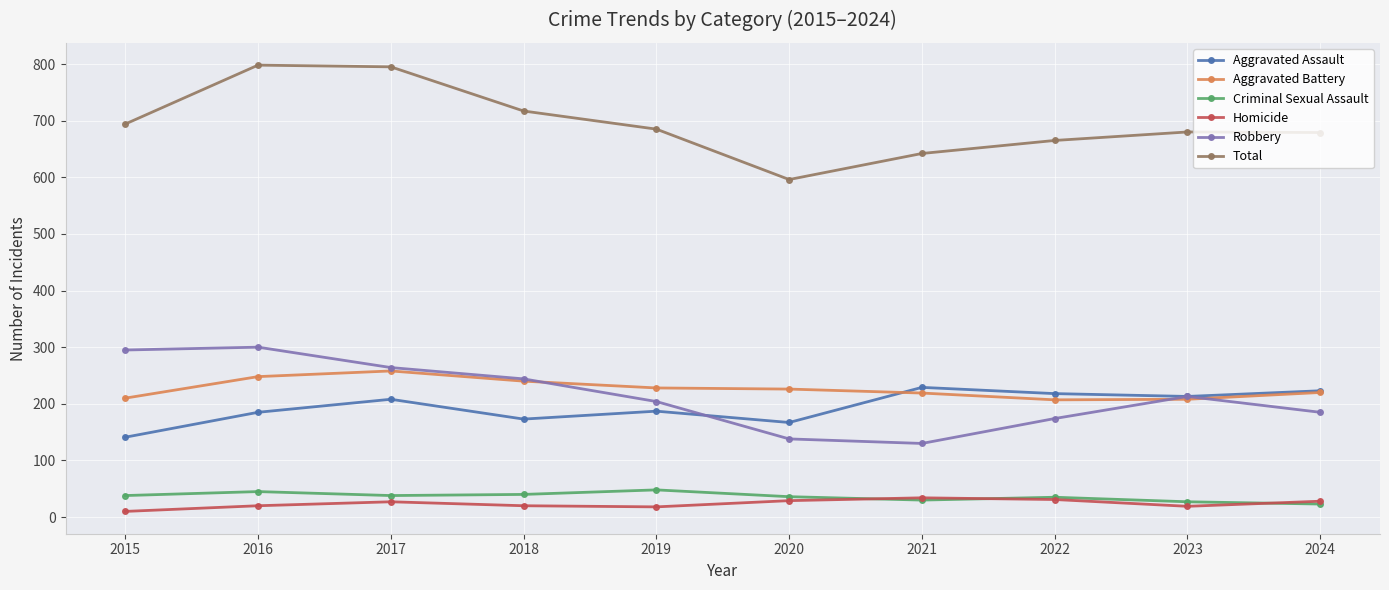

What is the approximate value of Total at 2022?

665